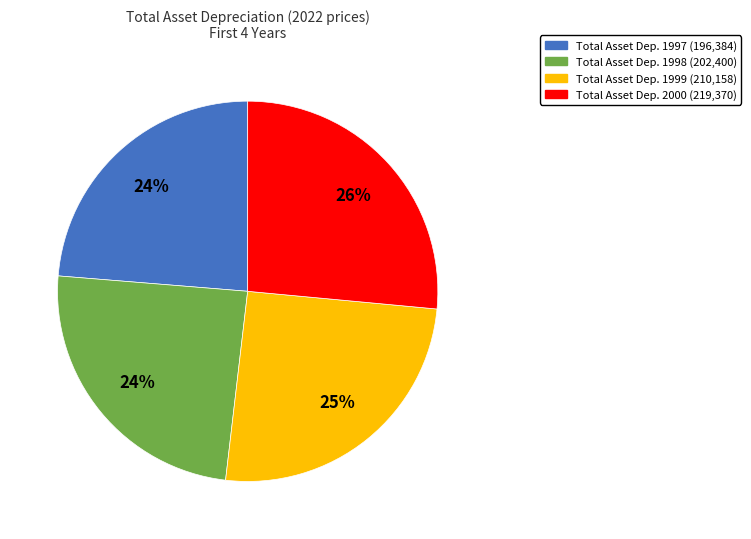

Does any single category account for the majority?

No